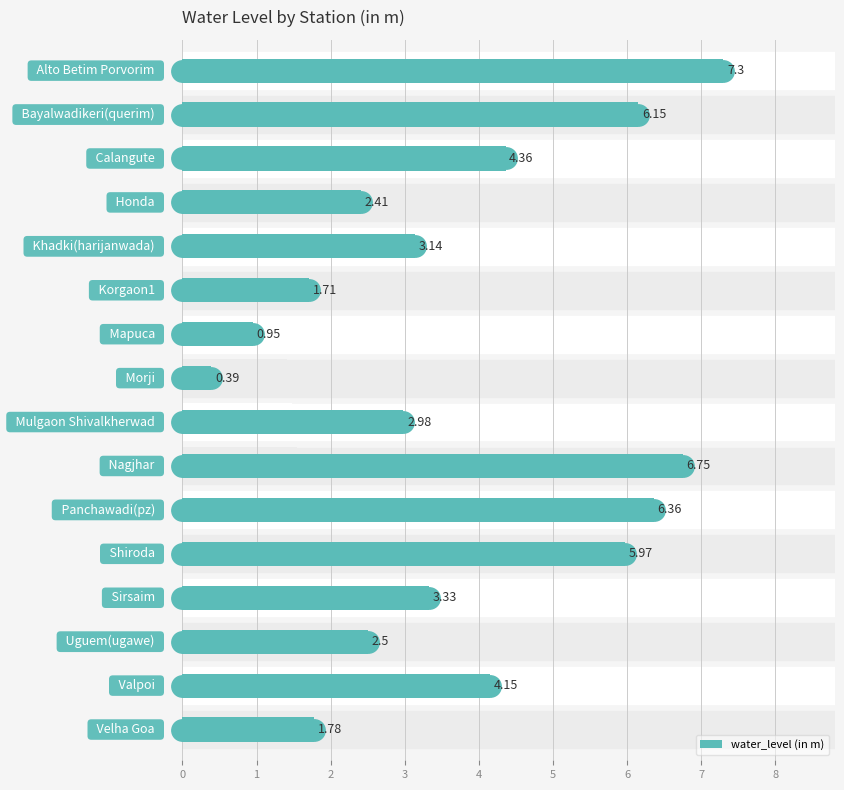

What is the difference between the maximum and second lowest values?

6.3